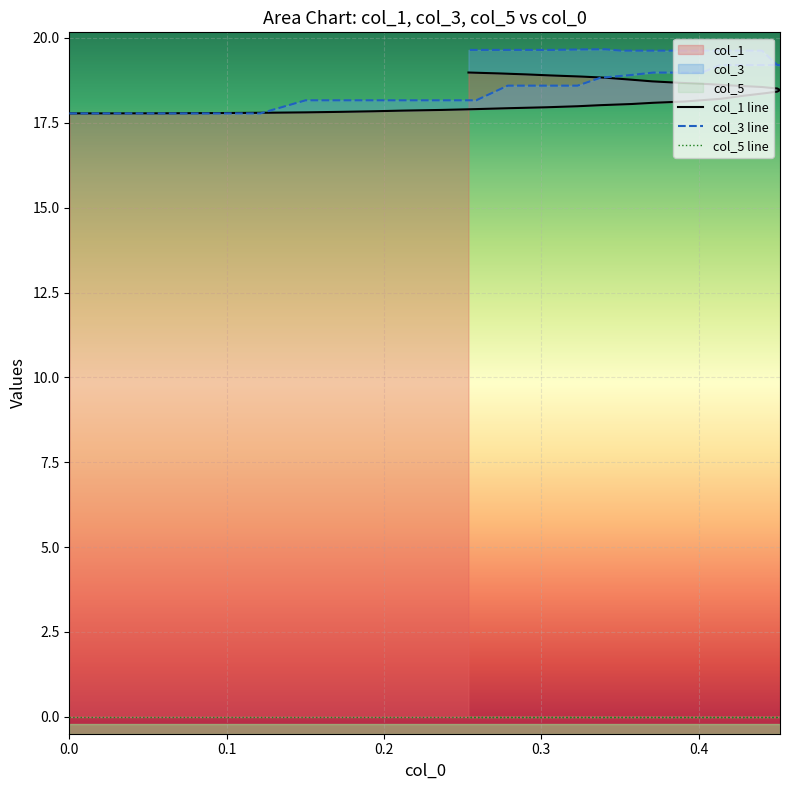

What is the value of the col_1 line point at the 16th from the left?

18.1